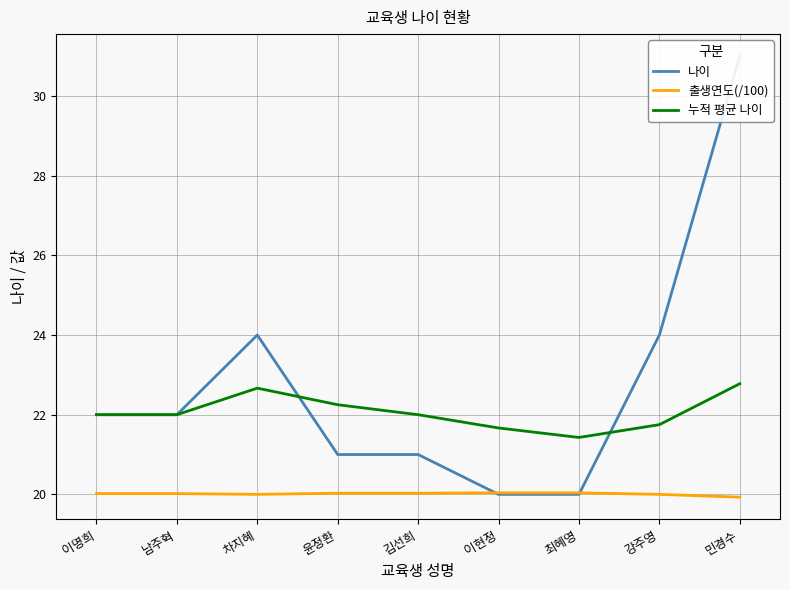

How many interior local valleys does the 누적 평균 나이 series have?

1